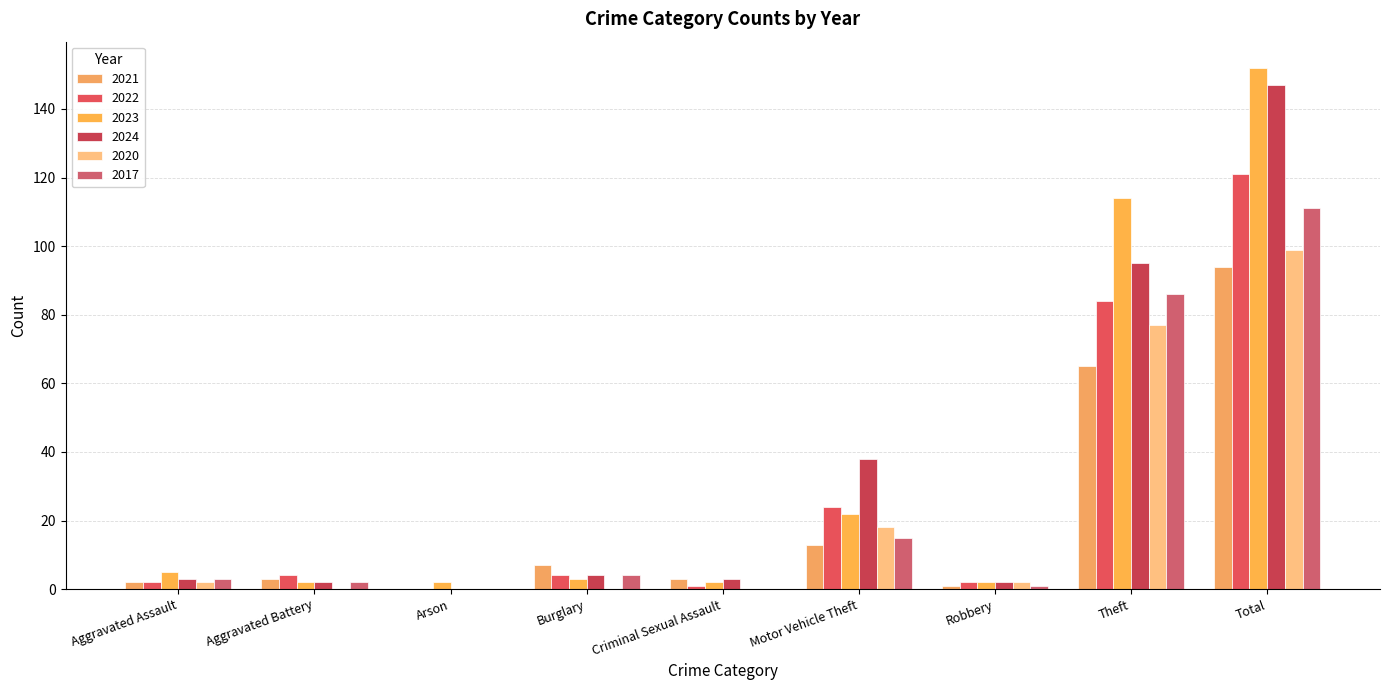

At how many categories does at least one series exceed 141?

1